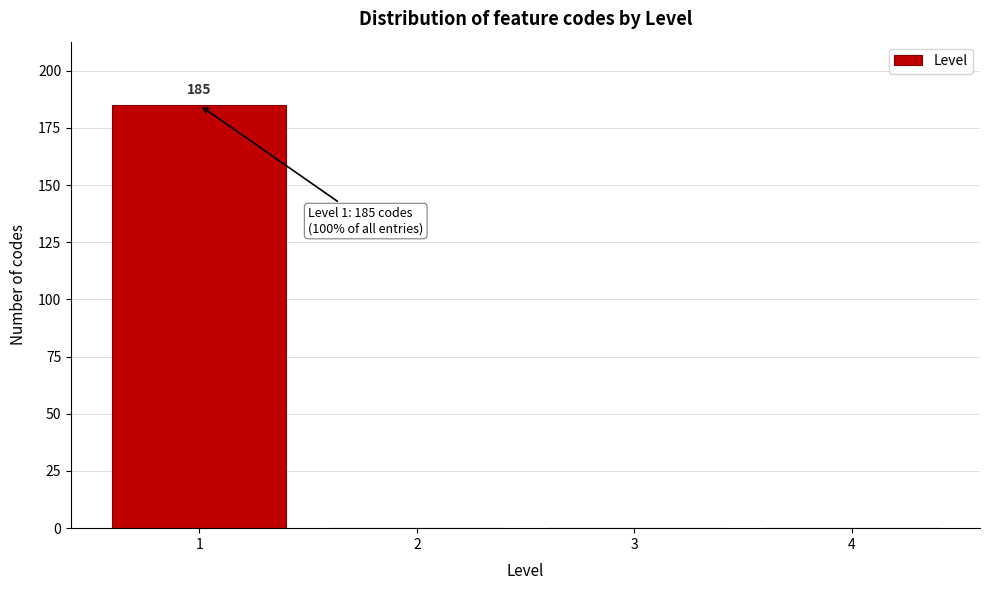

Over which range of the x-axis is the bar tallest?

0.5 to 1.5